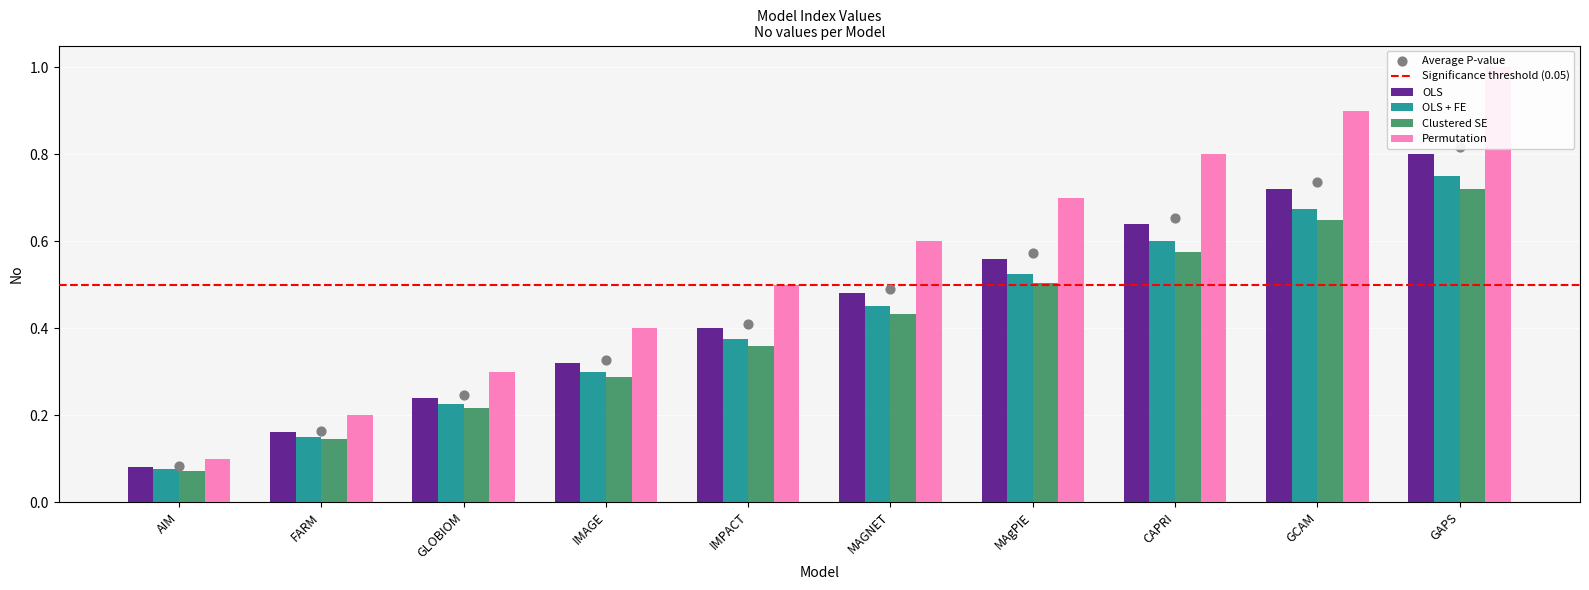

Which has a higher value, IMAGE or GCAM?

GCAM